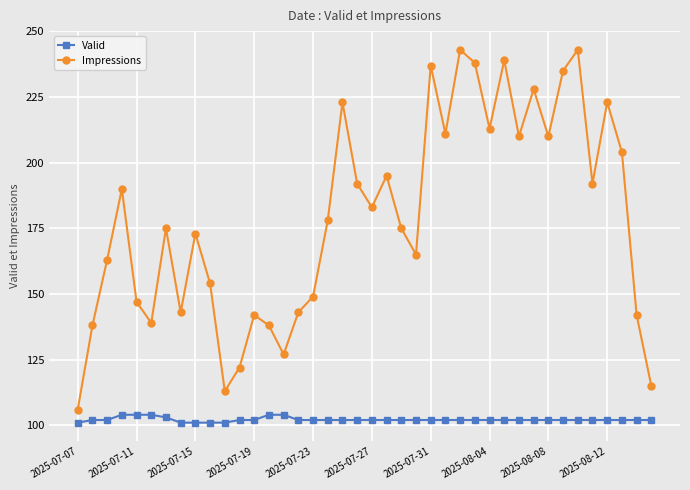

List the series in order of their peak value, lowest first.

Valid, Impressions